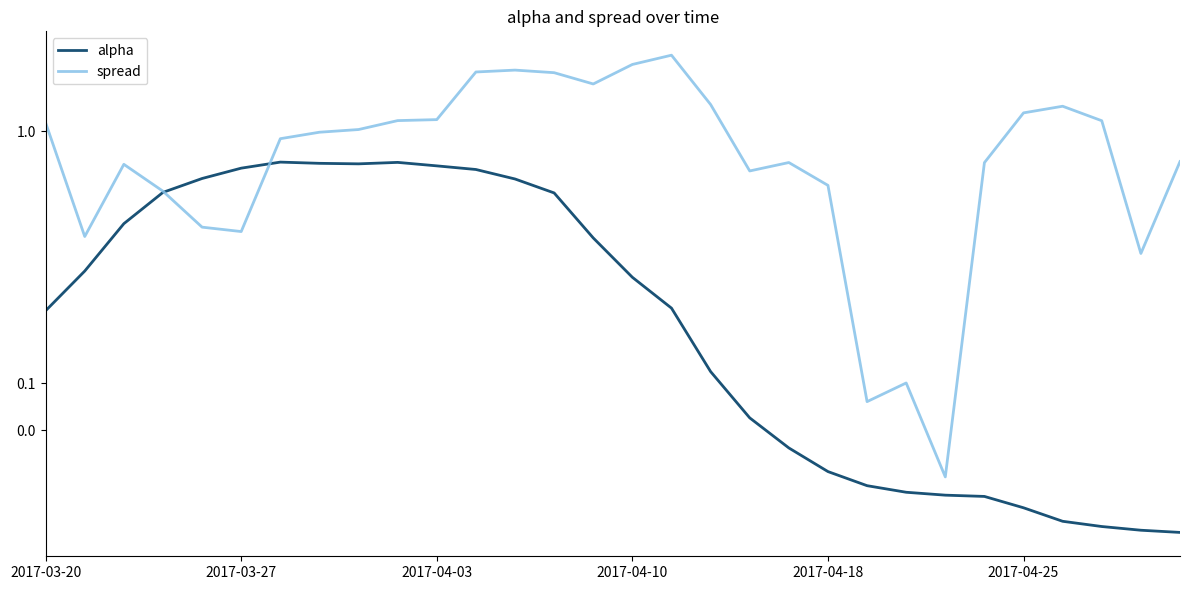

Does the chart have visible grid lines?

No